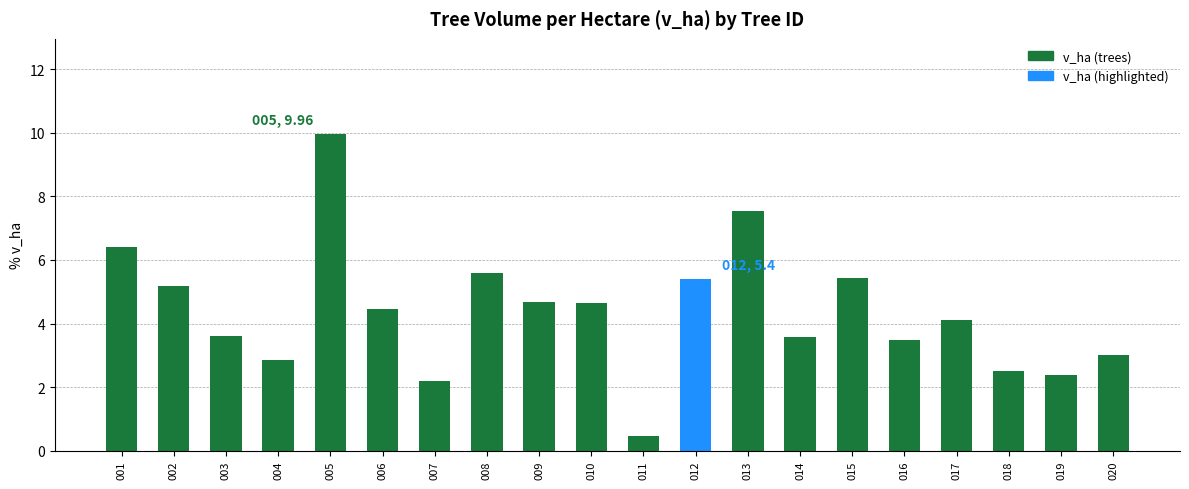

Which label corresponds to the largest value in the chart?

005